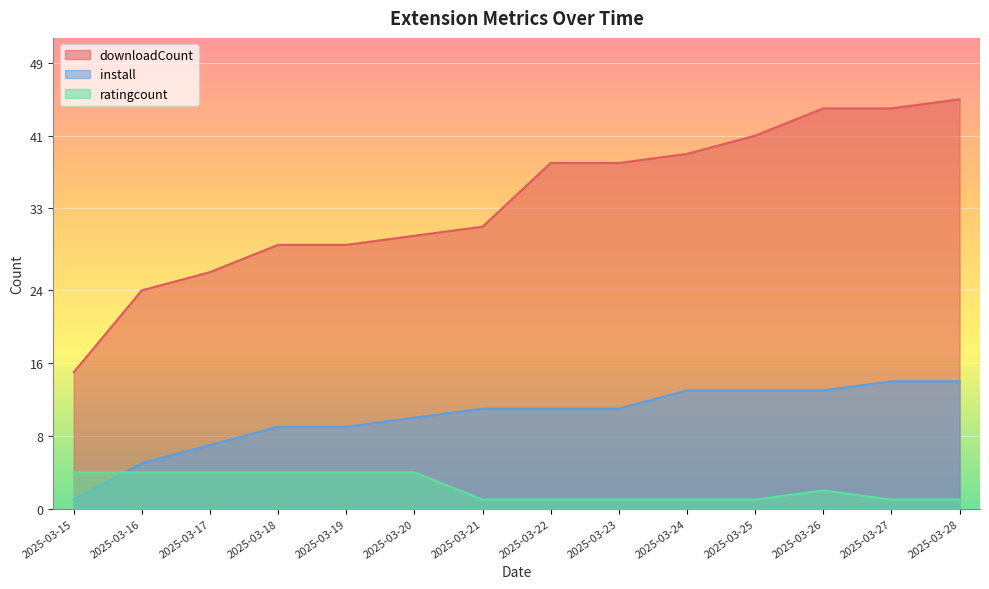

At which category does the chart reach its peak across all series?

2025-03-28